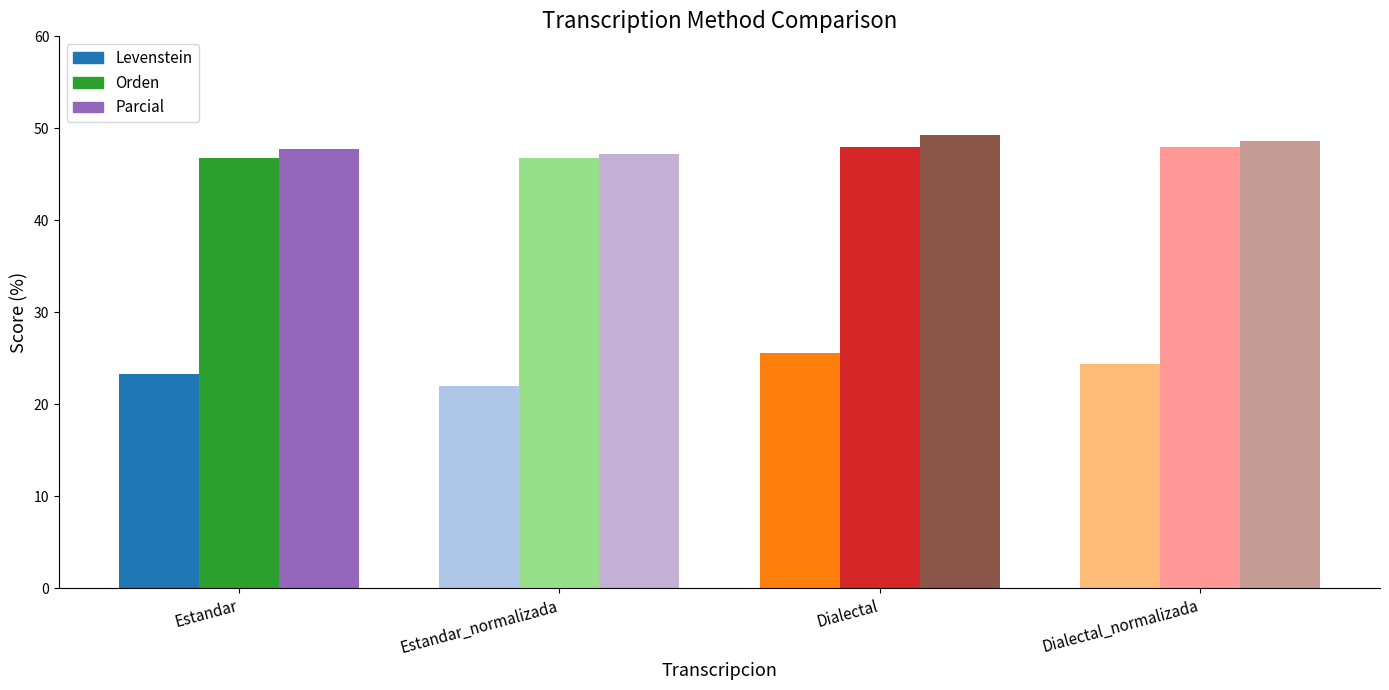

Which category has the lowest value in the Orden series?

Estandar